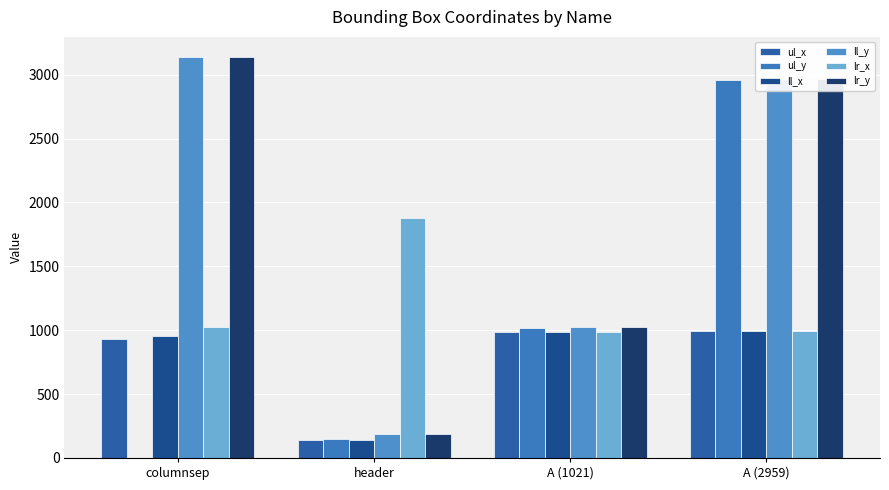

How many groups of bars are there?

4